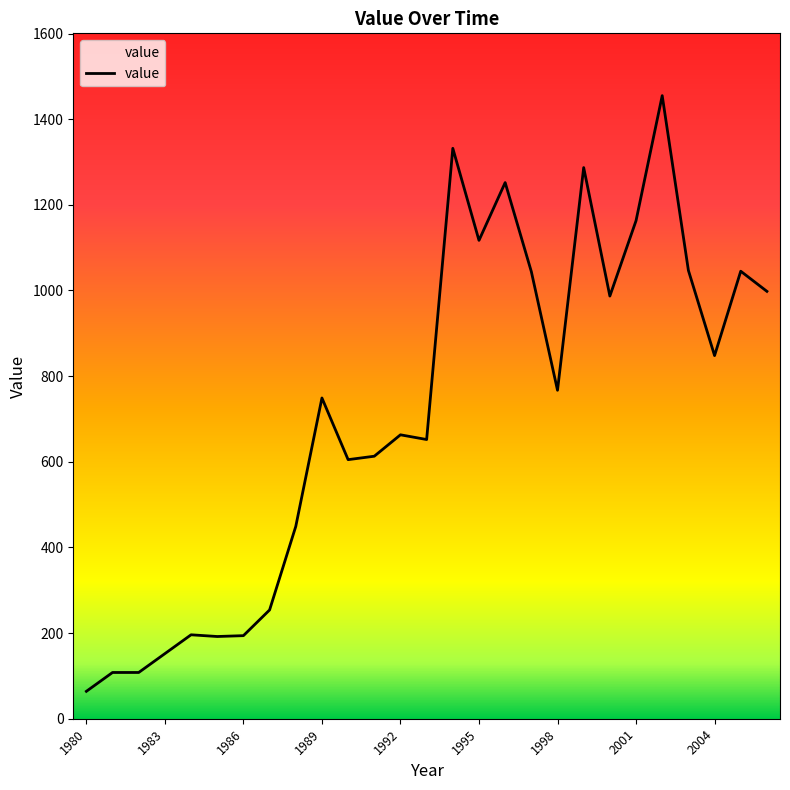

What is the smallest value displayed?

64